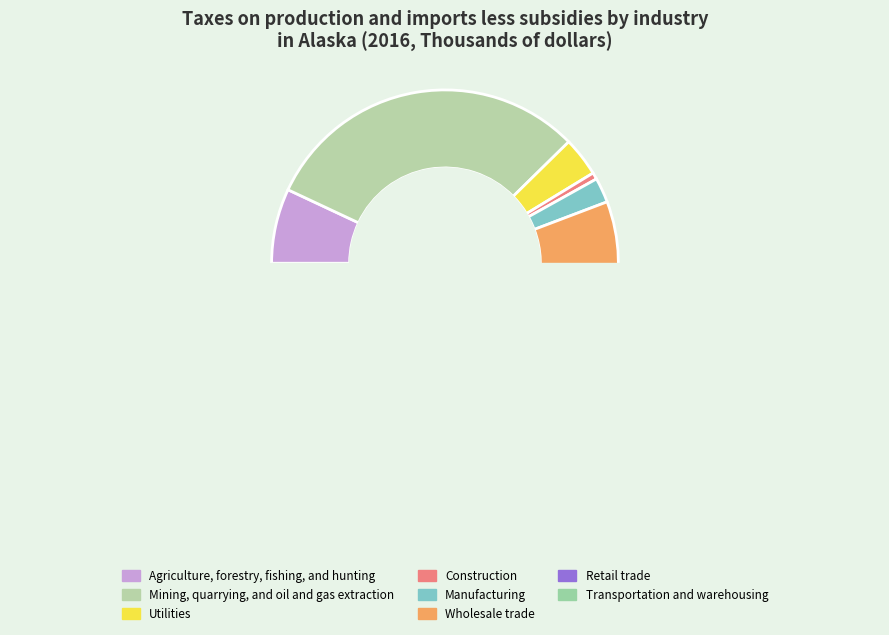

Which slice is the largest?

Mining, quarrying, and oil and gas extraction